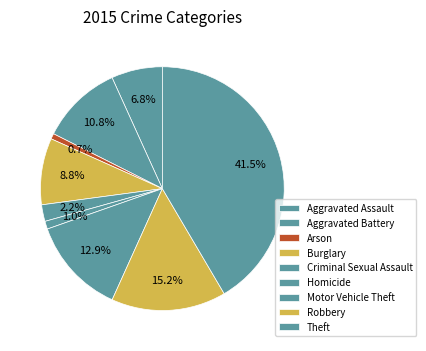

Count the number of slices in the pie.

9